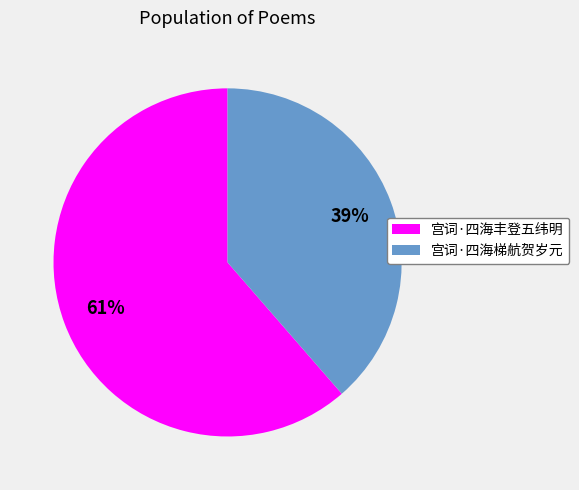

Which slice represents more than half of the pie?

宫词·四海丰登五纬明